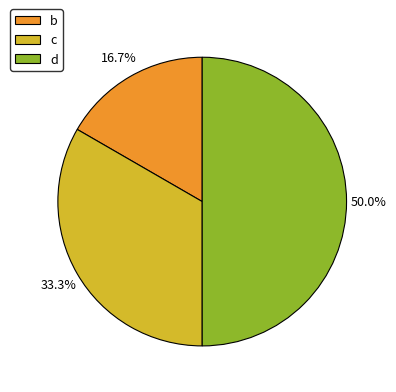

Which slice is the smallest?

b